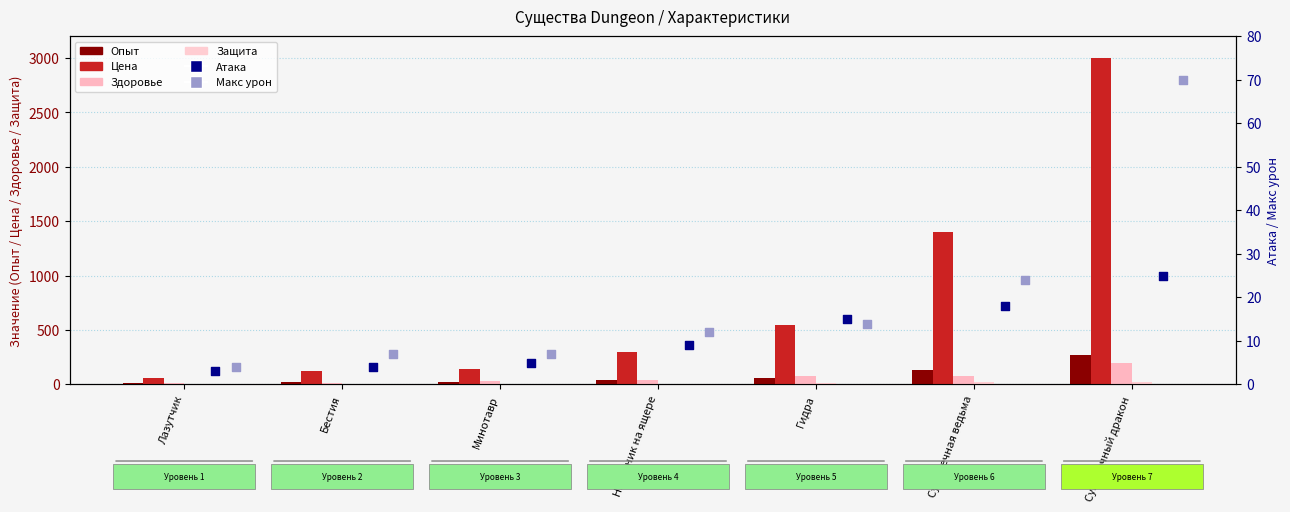

At which category is the sum across all series the highest?

Сумеречный дракон